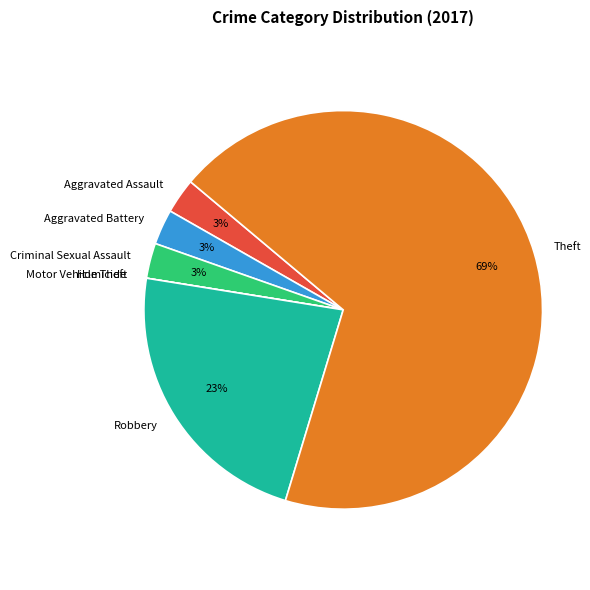

The Robbery slice represents 31% of the pie. True or false?

False